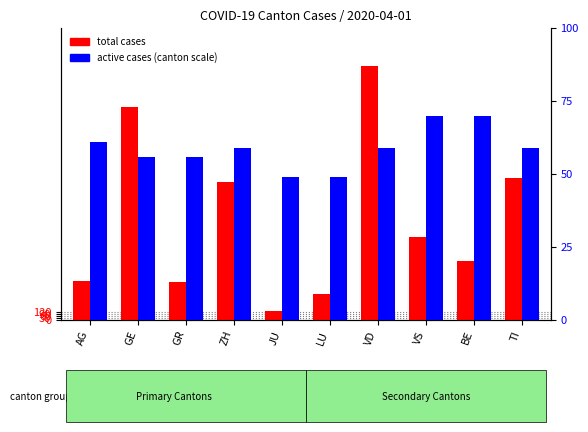

Are the bars horizontal?

No